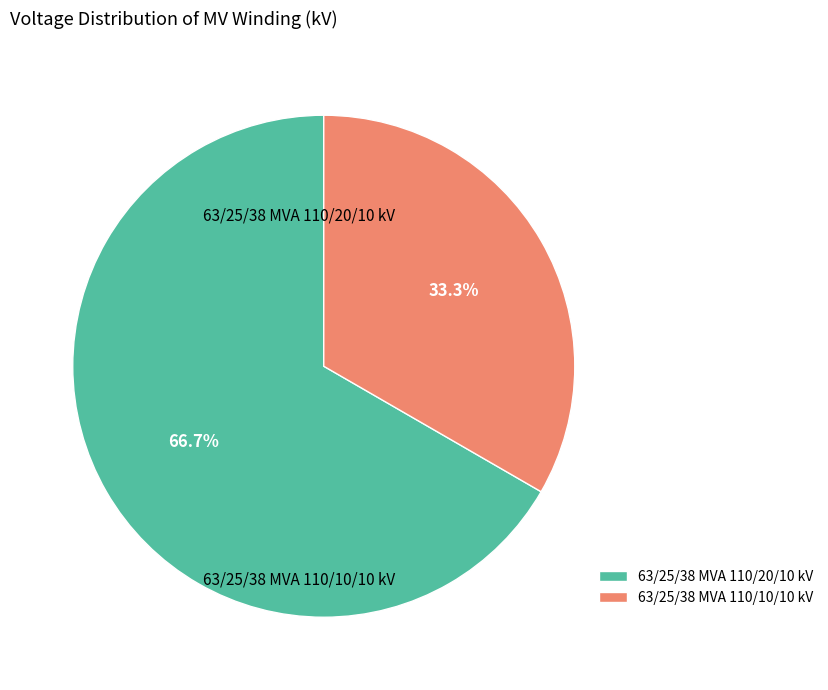

Combined, what portion of the pie is 63/25/38 MVA 110/20/10 kV and 63/25/38 MVA 110/10/10 kV?

100.0%